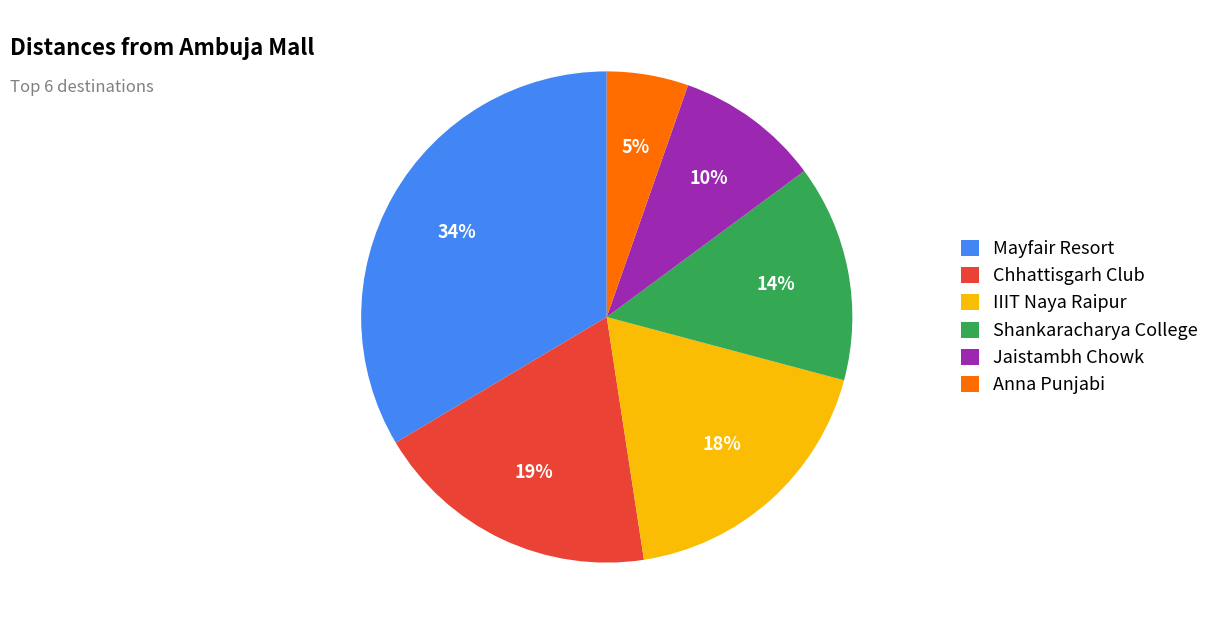

Which has a higher value, Mayfair Resort or Anna Punjabi?

Mayfair Resort